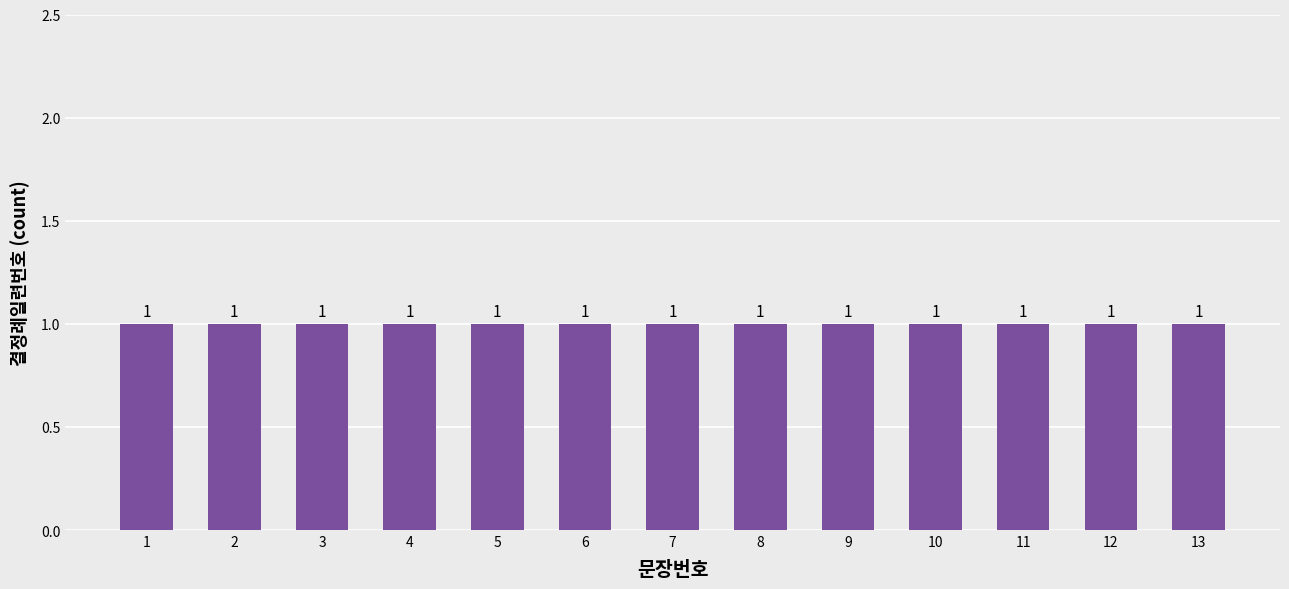

List the labels in order of value, largest first.

13, 12, 11, 10, 9, 8, 7, 6, 5, 4, 3, 2, 1